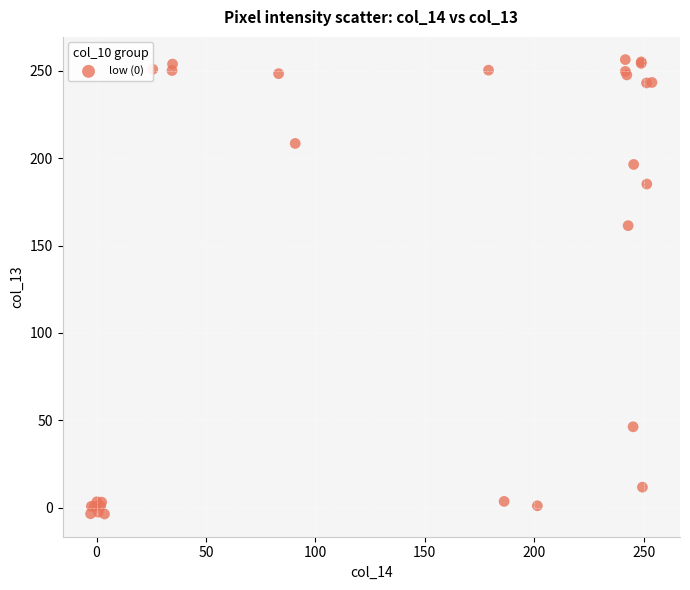

What Y value in the scatter plot is closest to 126?

161.5